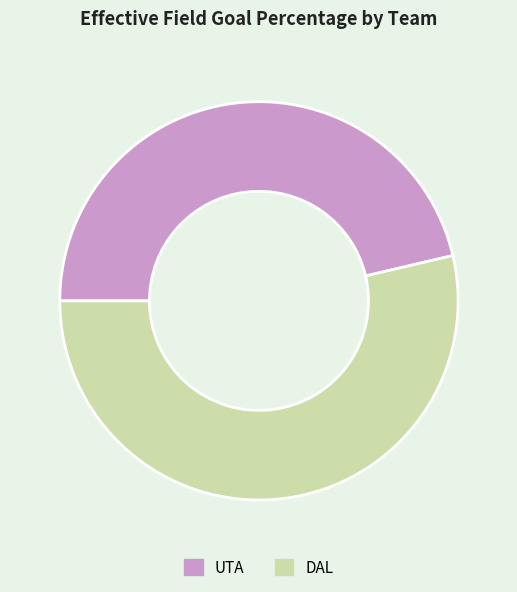

What is the smallest slice in the pie chart?

UTA